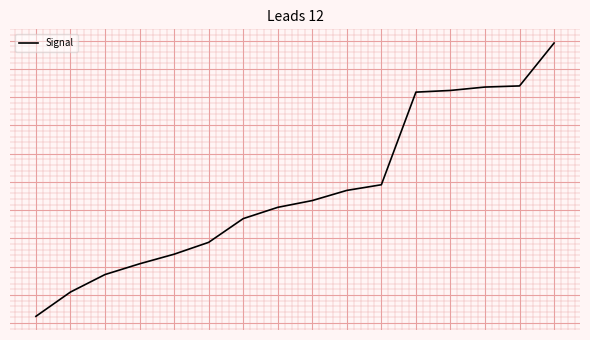

What is the value of the 10th point from the left?

235